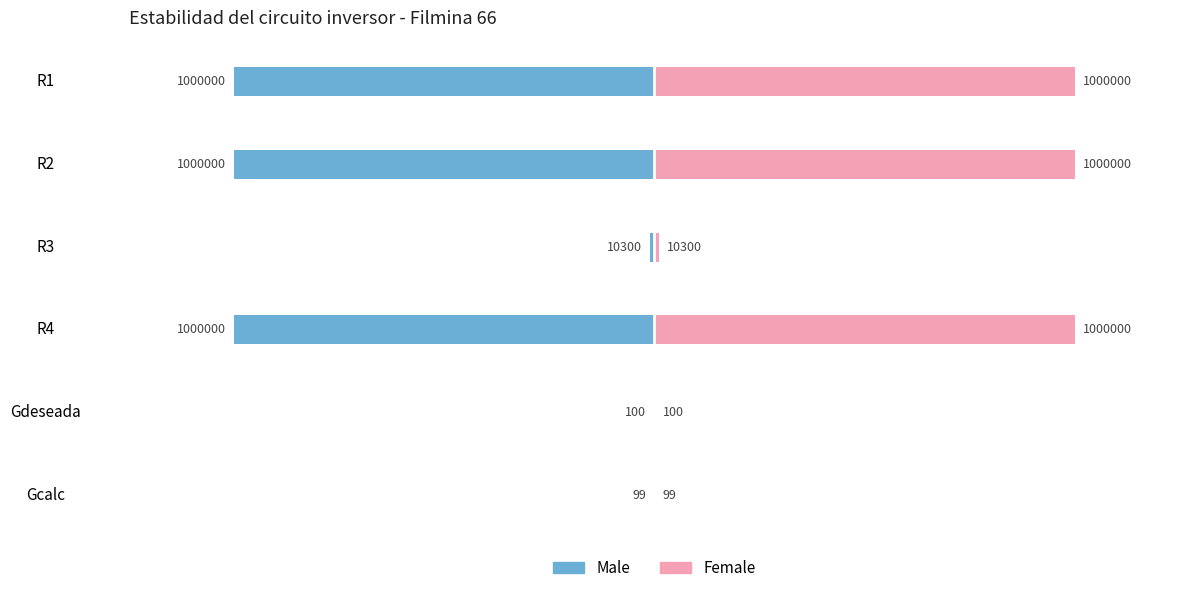

The value of Female at R1 is 1000000.0. True or false?

True